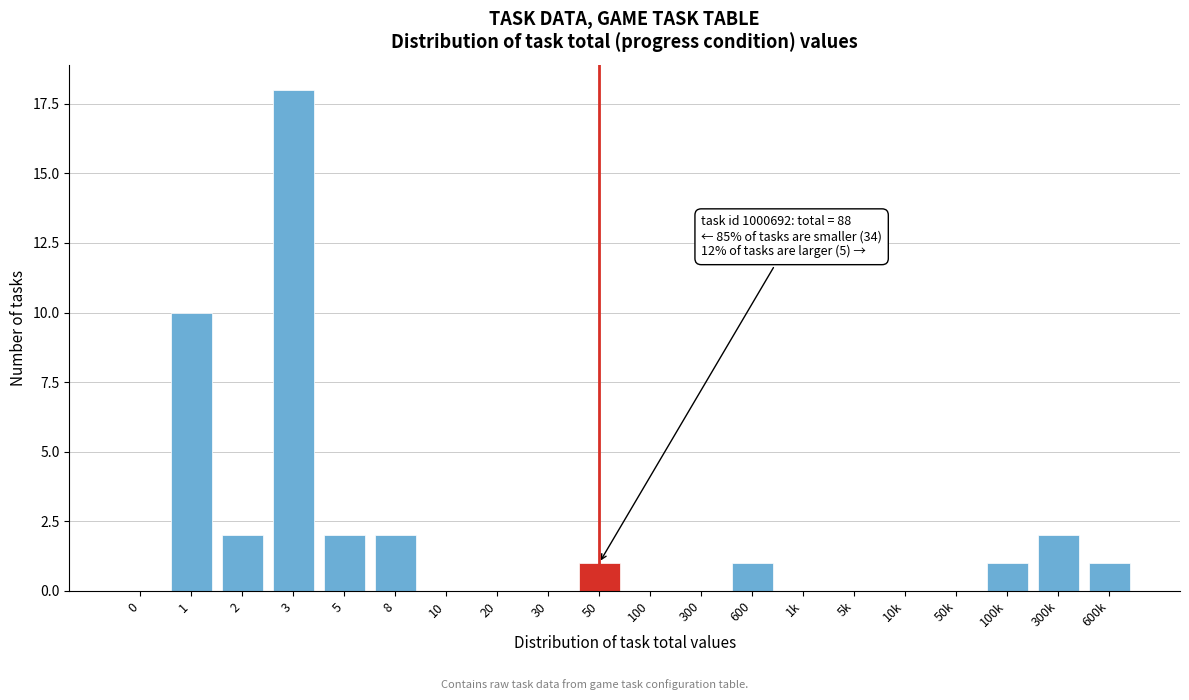

Reading left to right, what are all the values shown in this chart?

0=0	1=10	2=2	3=18	5=2	8=2	10=0	20=0	30=0	50=1	100=0	300=0	600=1	1k=0	5k=0	10k=0	50k=0	100k=1	300k=2	600k=1